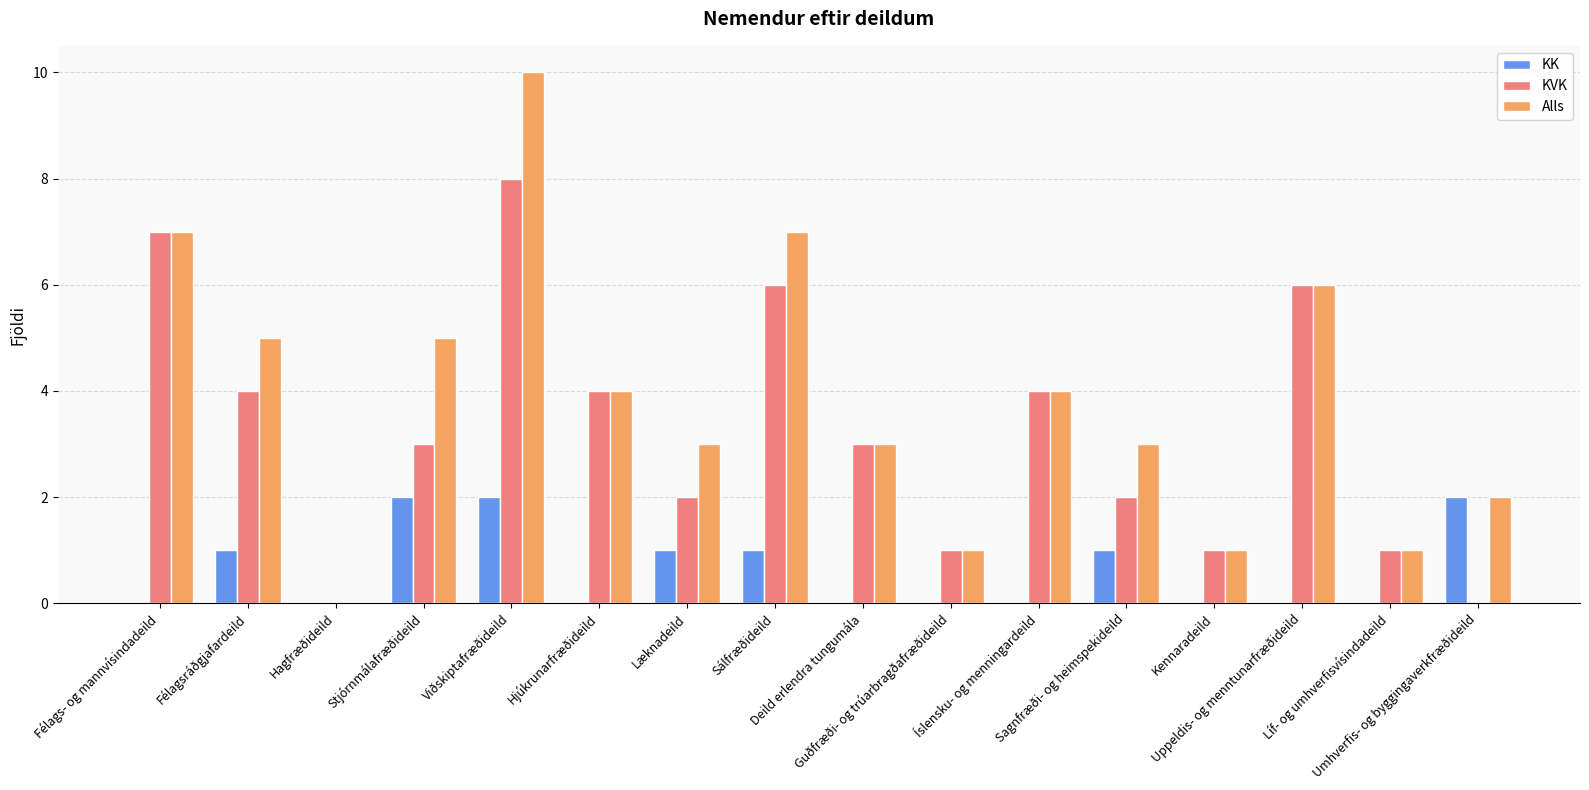

At which label does Alls reach its peak?

Viðskiptafræðideild